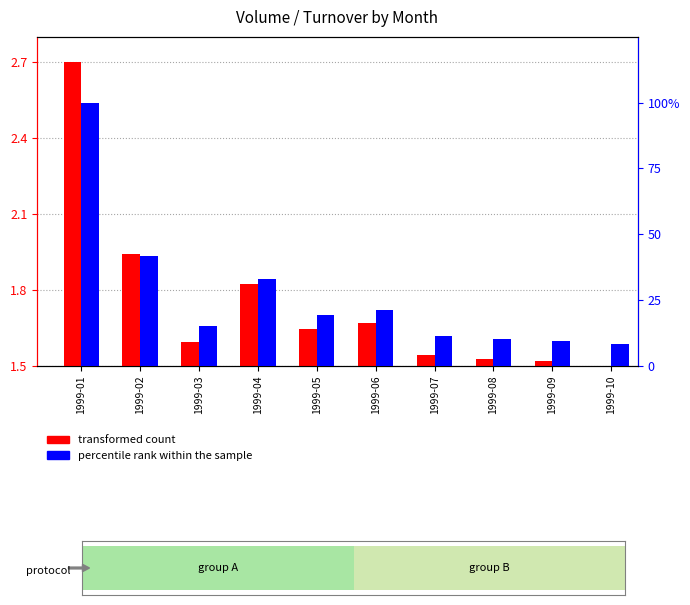

What is the difference between the highest and lowest values at 1999-02?

39.9